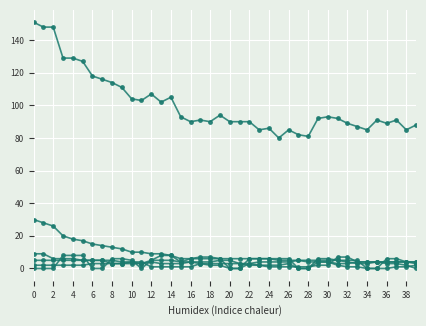

True or false: GE has a value of 6 at 35.

False